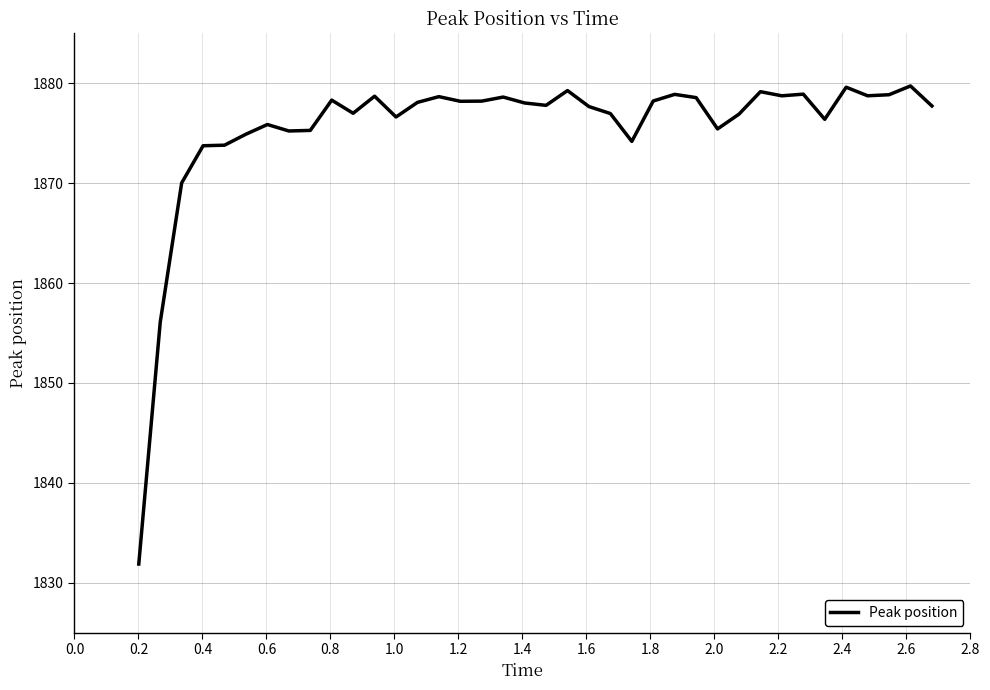

What is the difference between the maximum and minimum values?

47.9